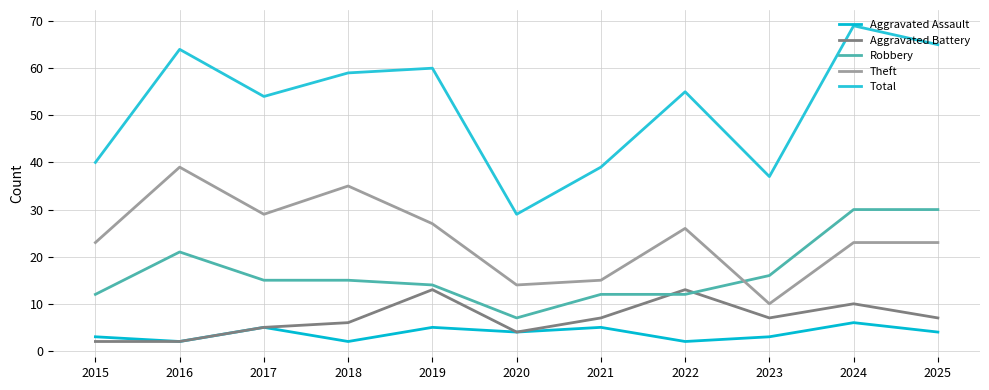

The Aggravated Battery series shows 18 at 2022. True or false?

False